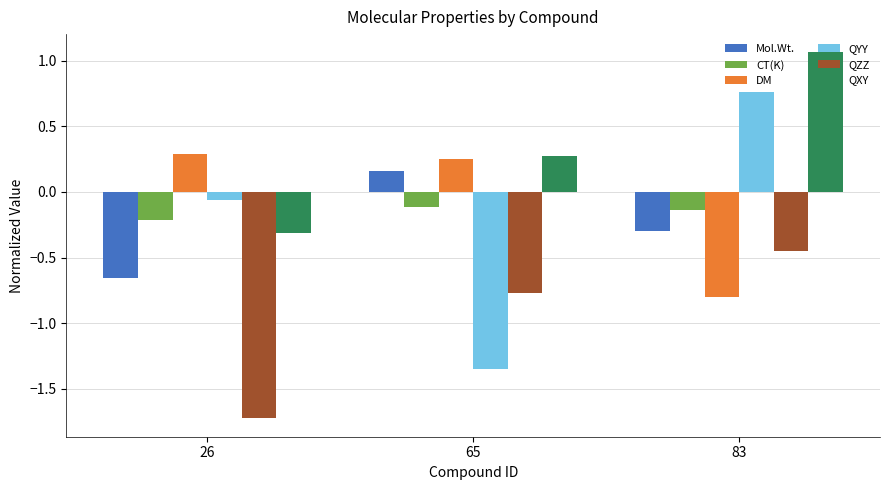

What are all the series names shown in the legend?

Mol.Wt., CT(K), DM, QYY, QZZ, QXY